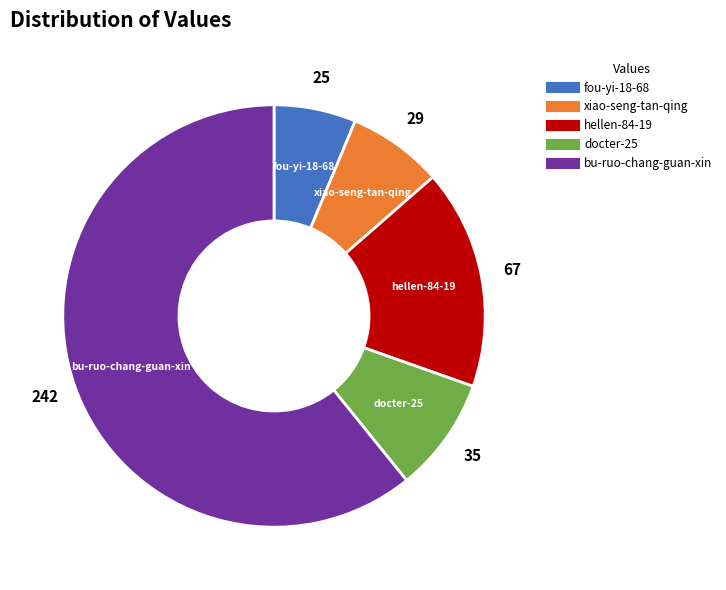

Is the sum of fou-yi-18-68 and docter-25 greater than half?

No